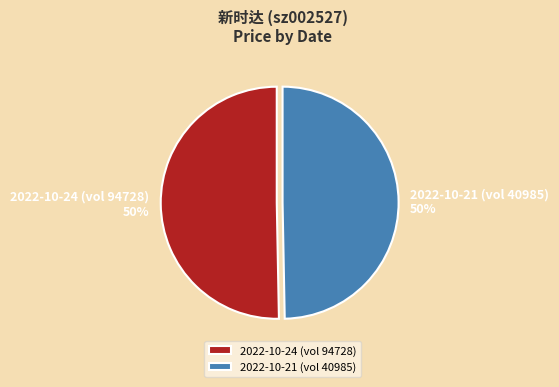

Do 2022-10-24 (vol 94728) and 2022-10-21 (vol 40985) together represent more than half of the pie?

Yes